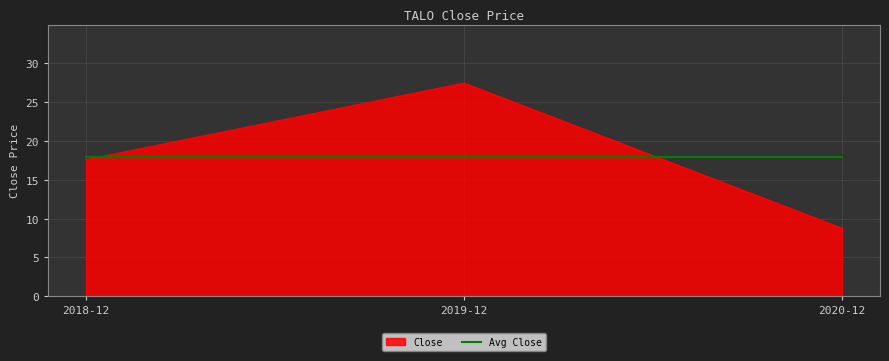

At which label does Close first exceed 17?

2018-12